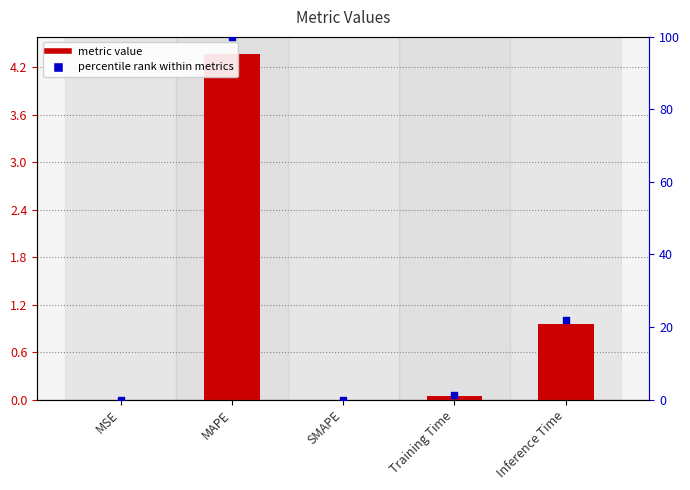

Which series has the largest Y range (max minus min)?

percentile rank